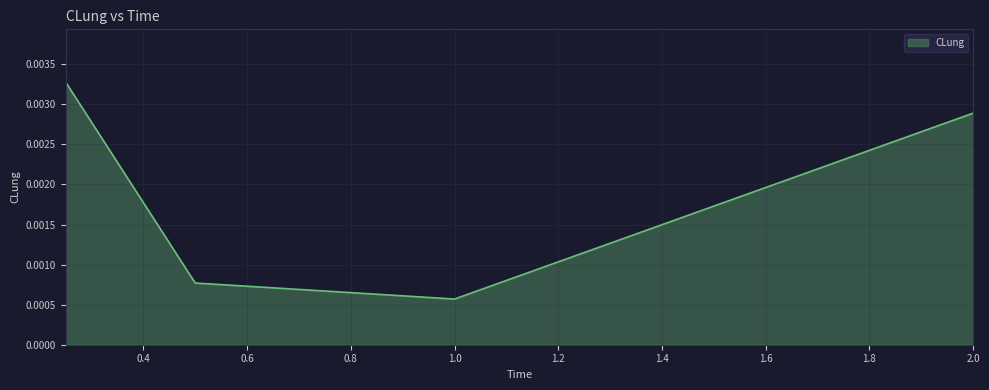

True or false: there are more than 1 points higher than both neighbors.

False